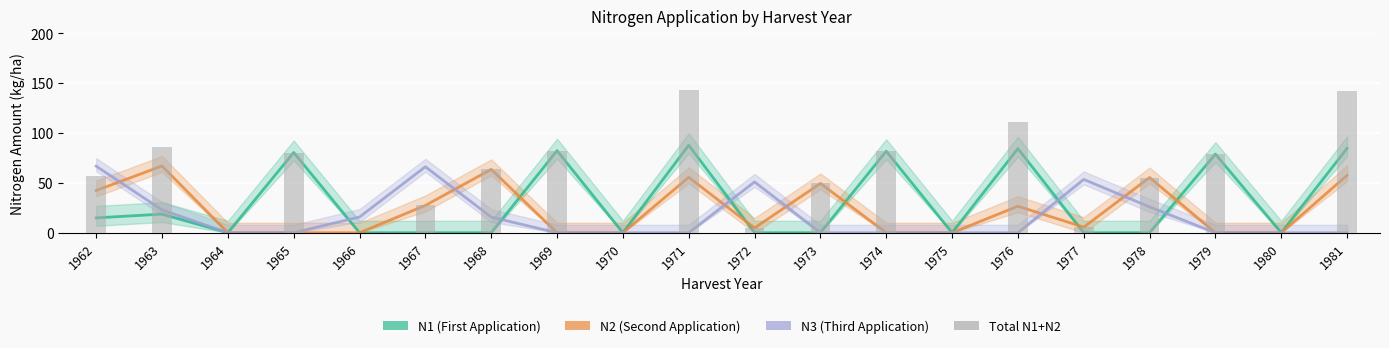

Reading left to right, what are all the values shown in this chart?

1962=57.3	1963=85.7	1964=0.0	1965=80.5	1966=0.0	1967=27.4	1968=63.6	1969=82.3	1970=0.0	1971=143.4	1972=4.8	1973=49.5	1974=81.8	1975=0.0	1976=111.0	1977=5.6	1978=55.4	1979=78.9	1980=0.0	1981=142.3